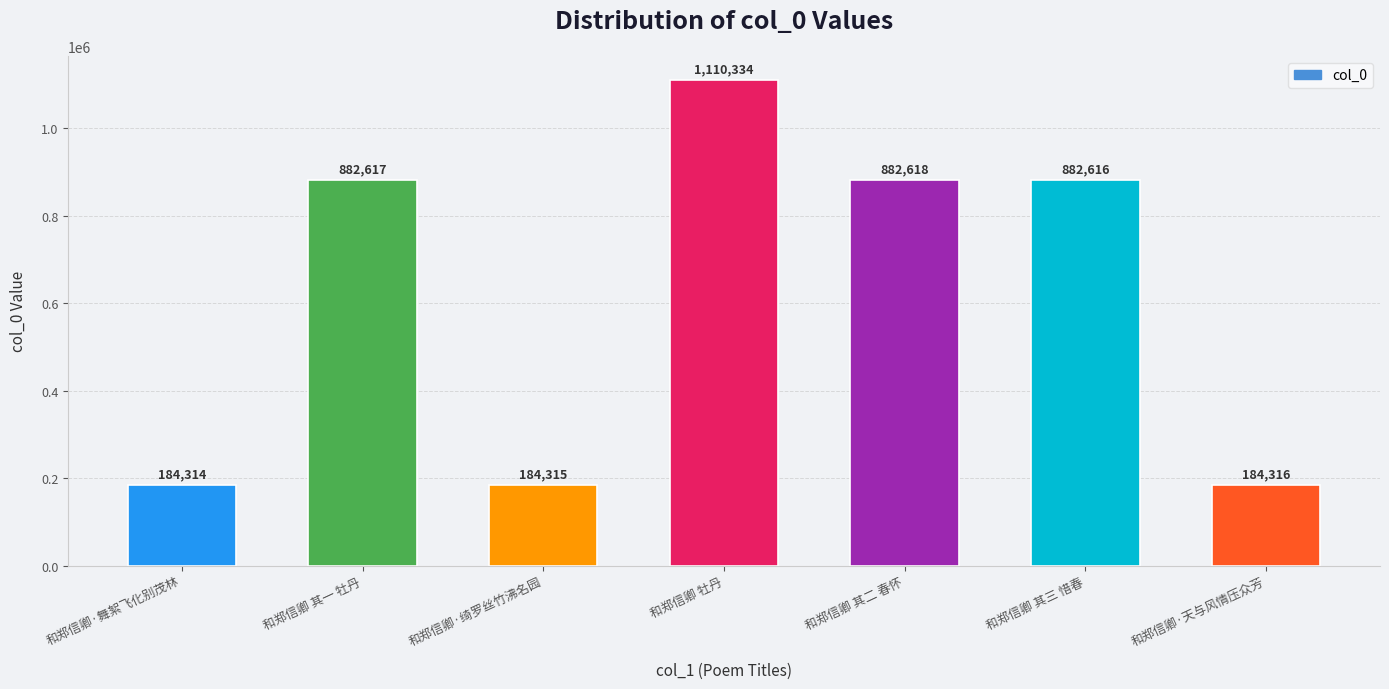

Are the bars horizontal?

No